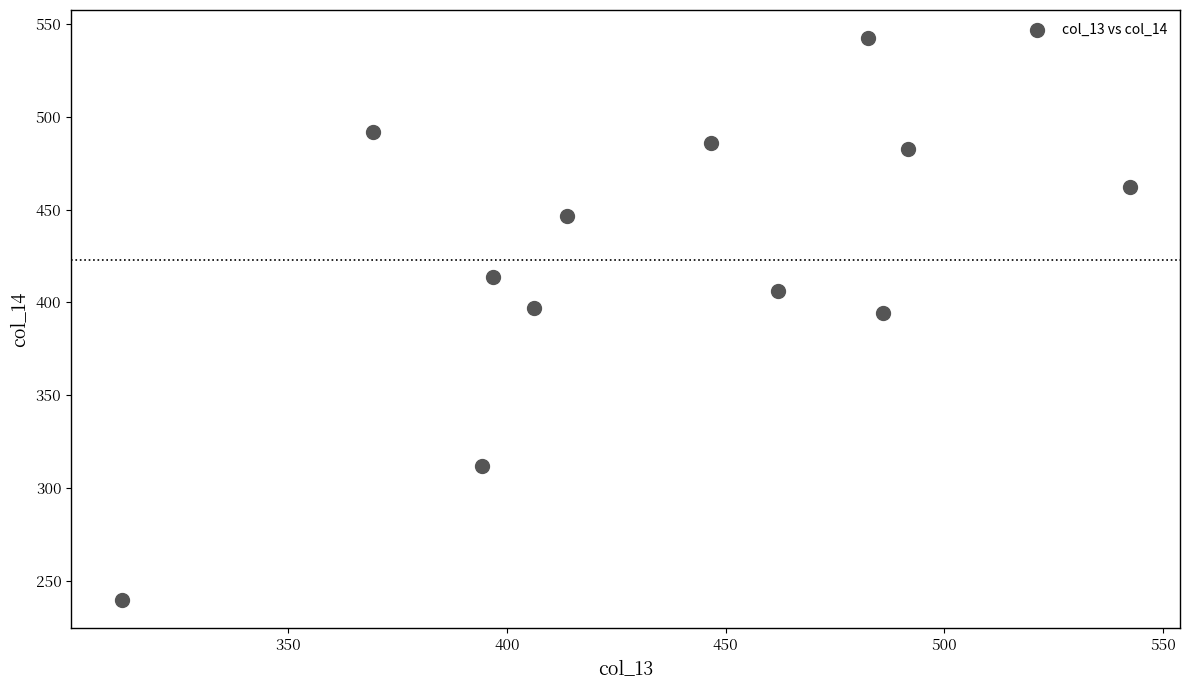

What is the range of X values (max minus min)?

230.5